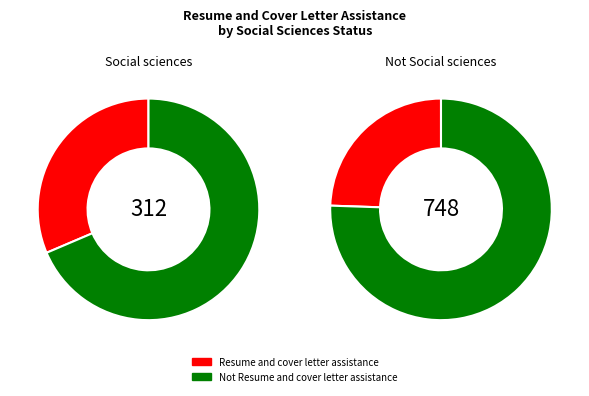

Do Not Social sciences and Social sciences together represent more than half of the pie?

Yes